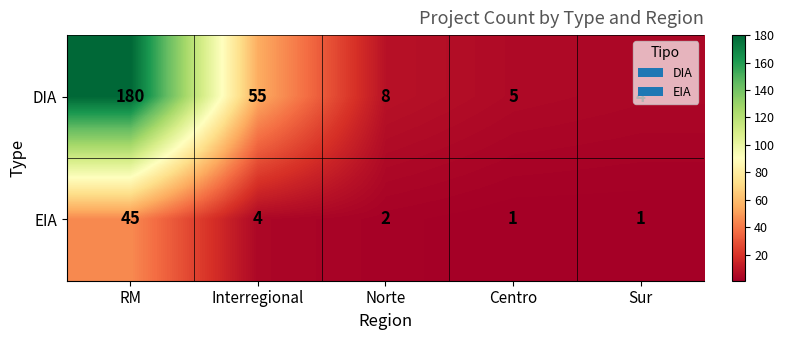

What is the difference between the maximum and minimum values in the EIA series?

44